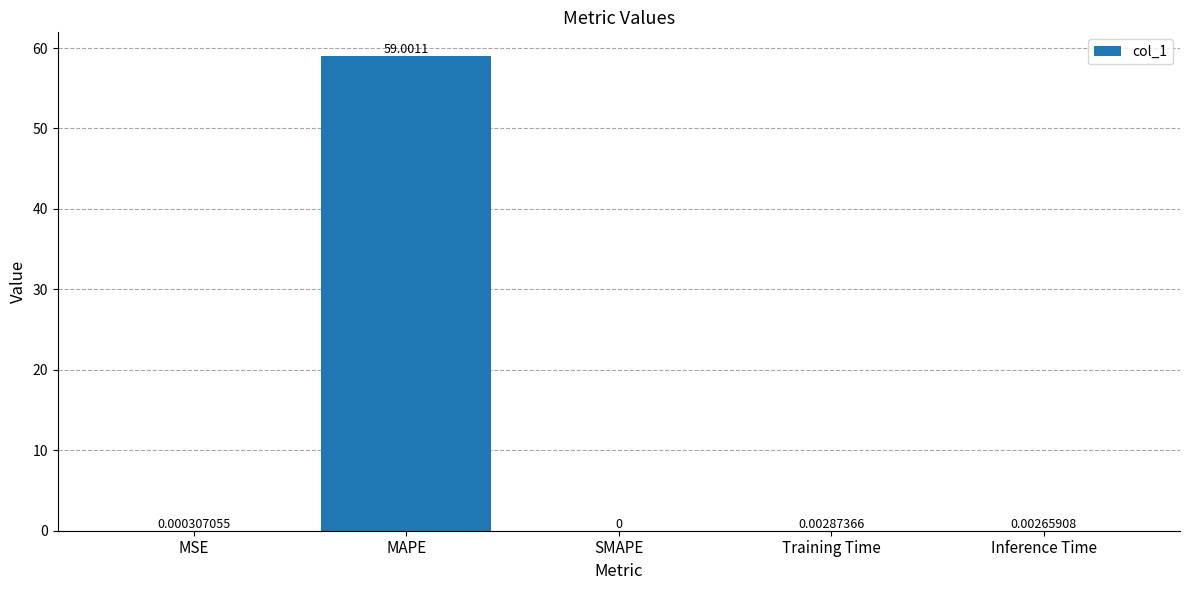

How many values are above zero?

4